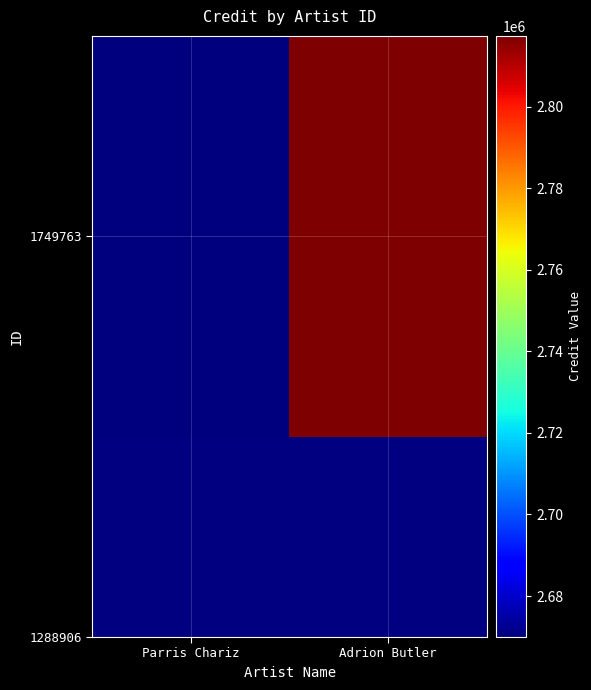

The chart shows a value of 2817325 at Adrion Butler. True or false?

True